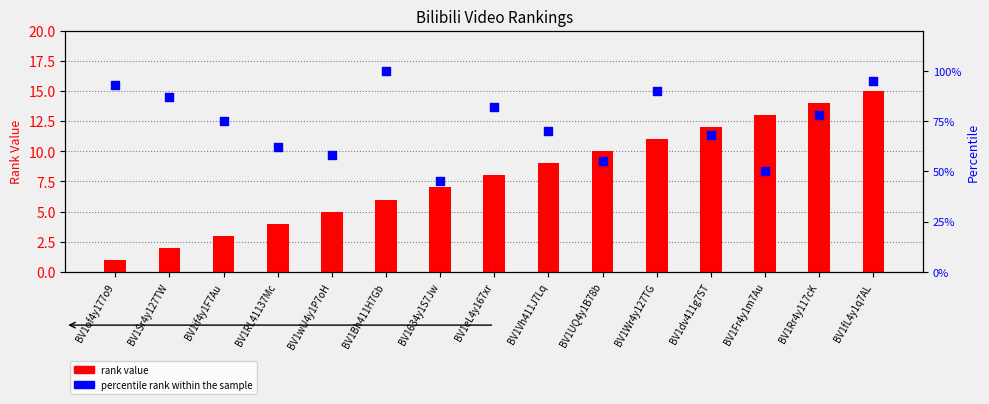

What are all the series names shown in the legend?

rank value, percentile rank within the sample